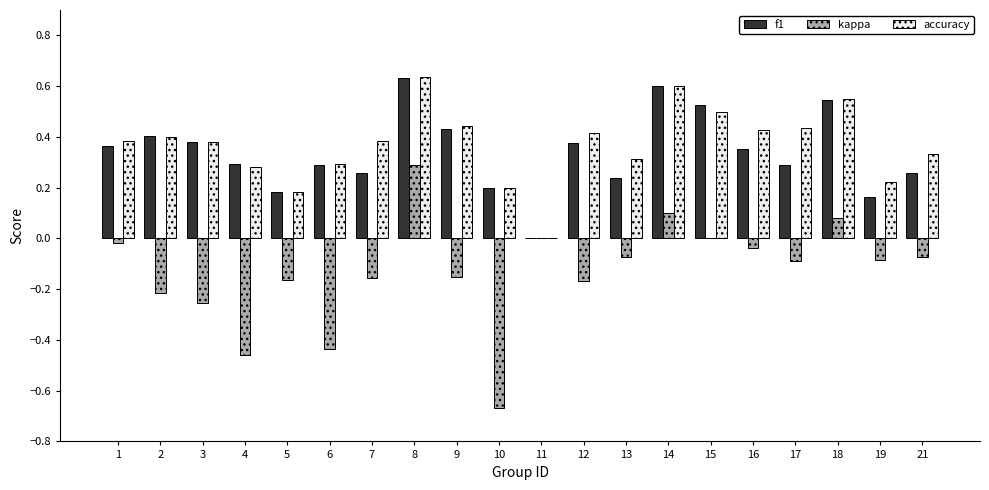

At which category does the chart reach its peak across all series?

8